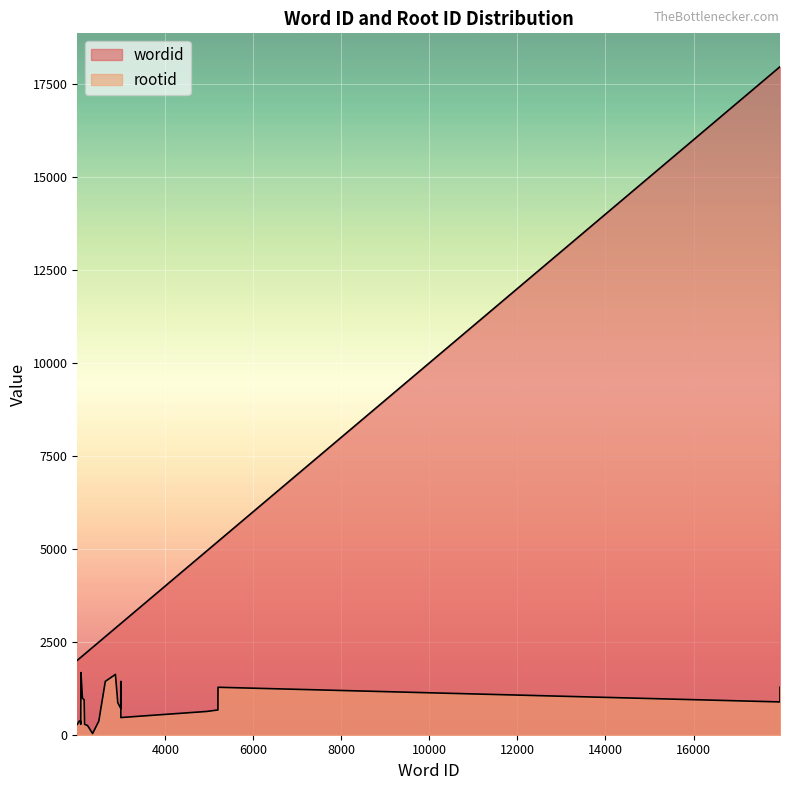

Is it true that wordid equals 2235 at 2235?

True